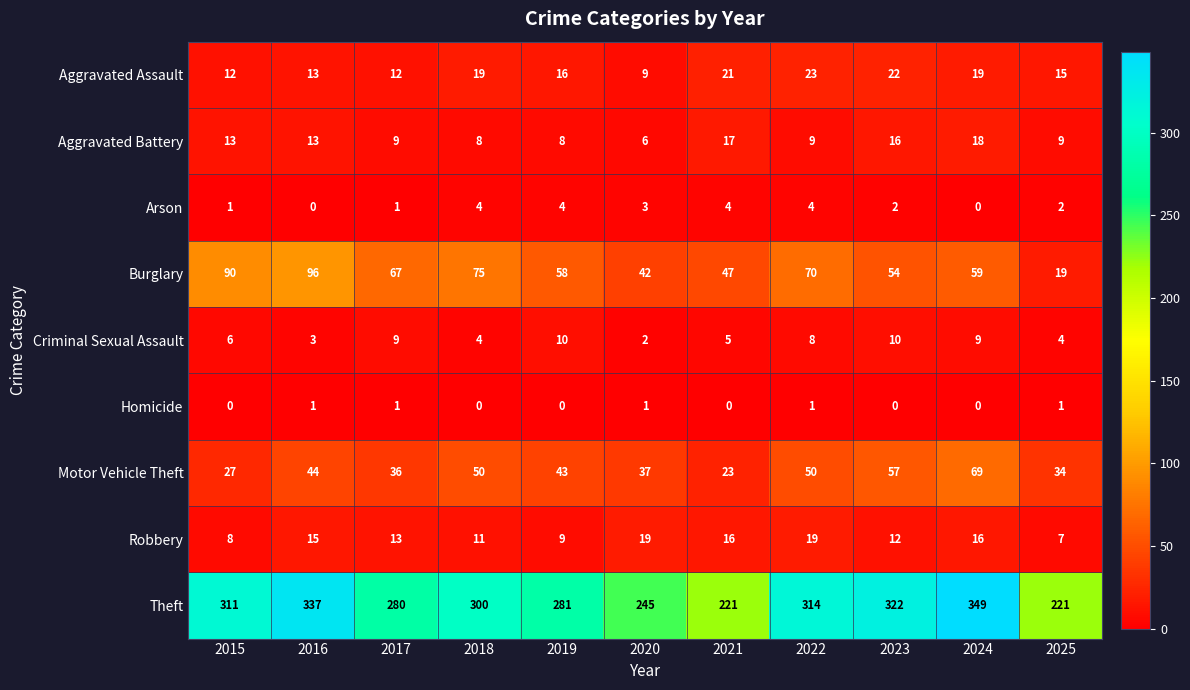

At how many categories does at least one series exceed 236?

9